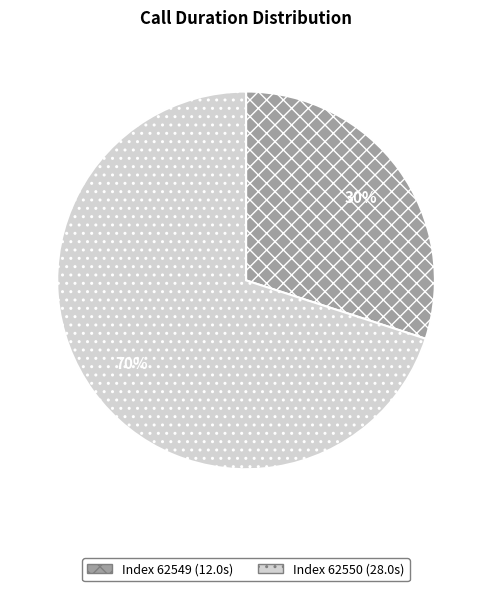

How many slices are in this pie chart?

2